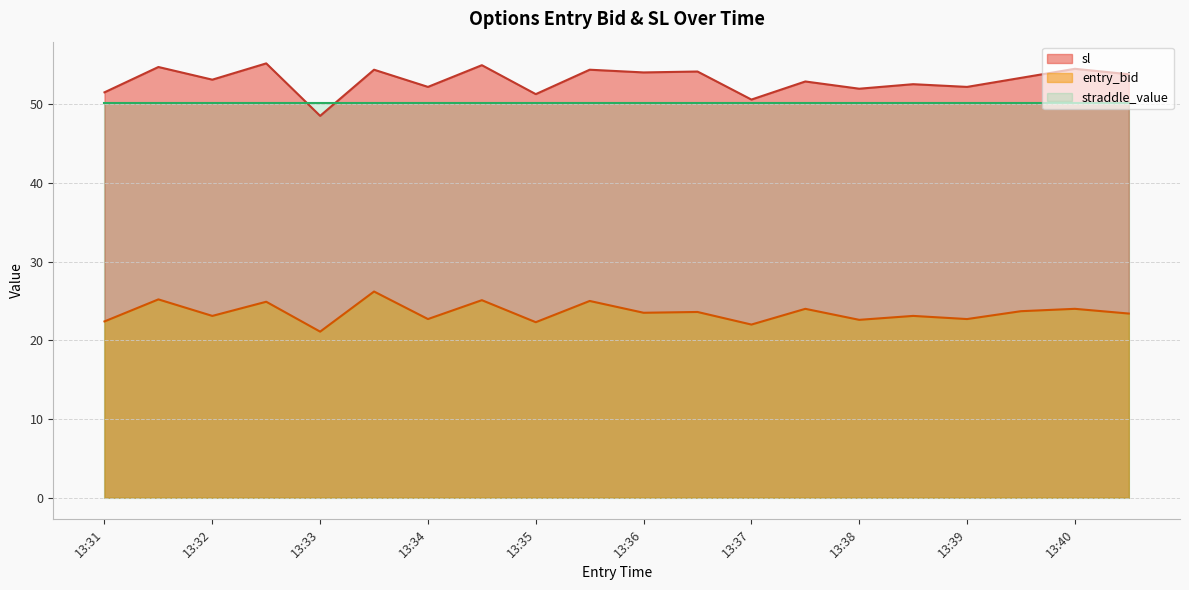

Rank the series by their maximum value, from highest to lowest.

sl, straddle_value, entry_bid